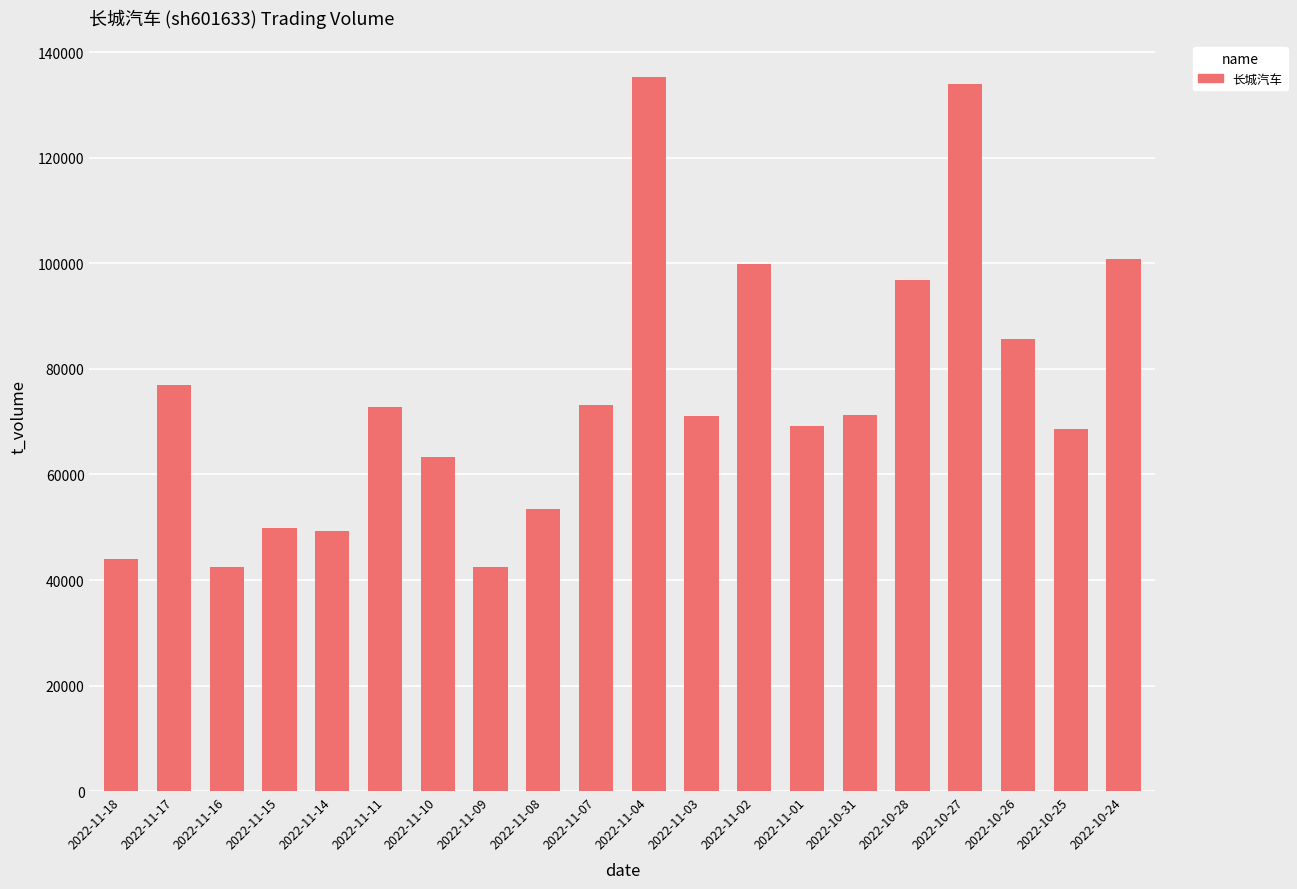

What is the value of the 1st bar from the left?

43991